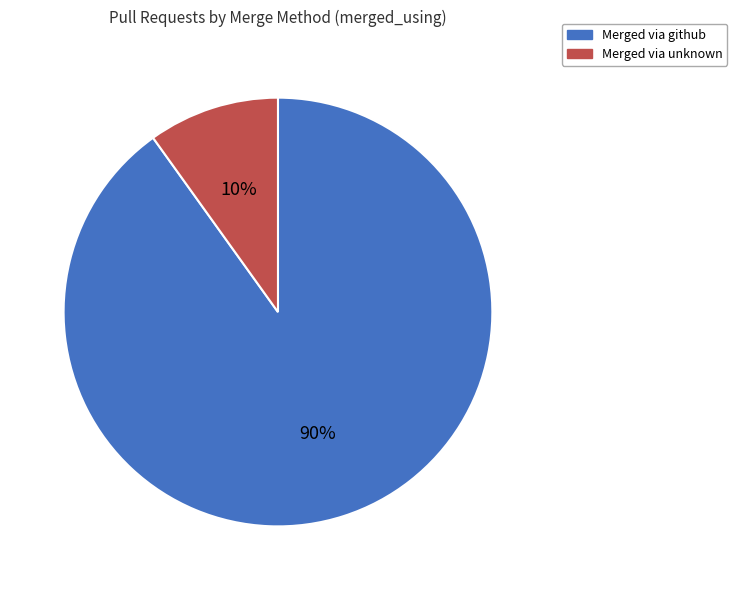

Is there a majority slice in this chart?

Yes